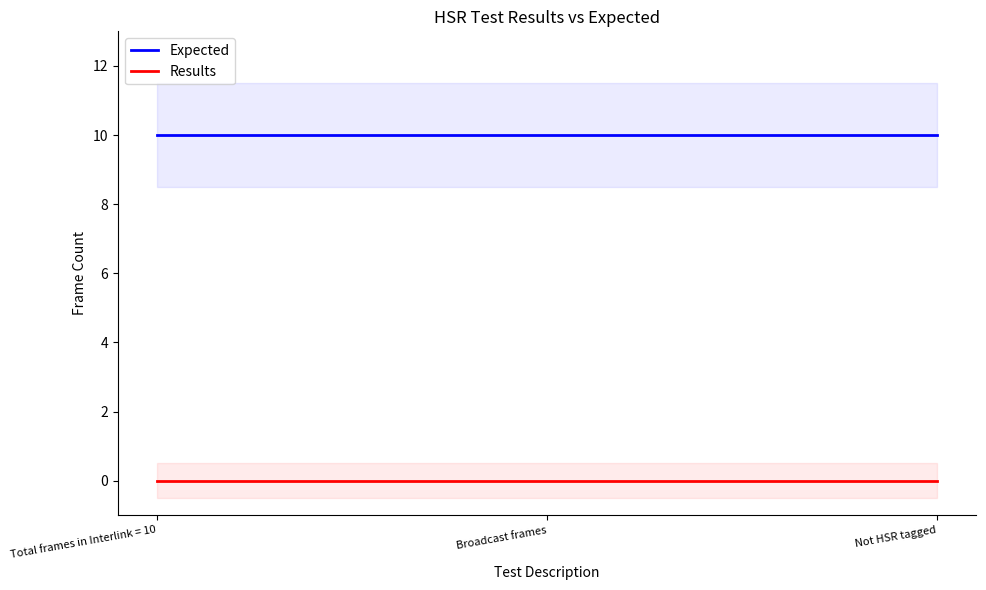

Which series has the largest total across all categories?

Expected